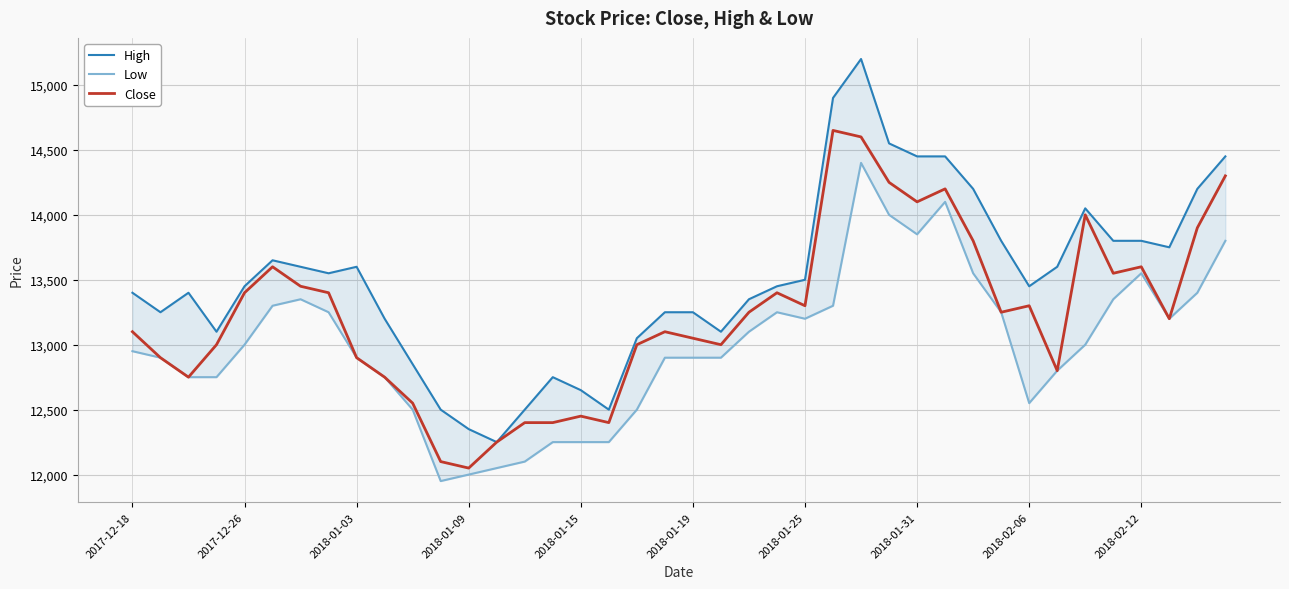

The value of Close at 2018-01-15 is 12450. True or false?

True